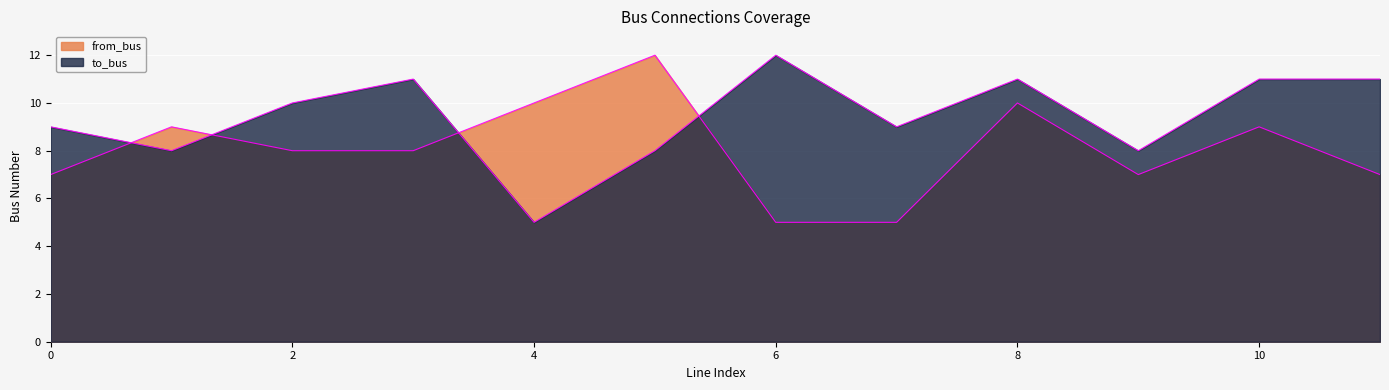

Which series has the largest total across all categories?

to_bus